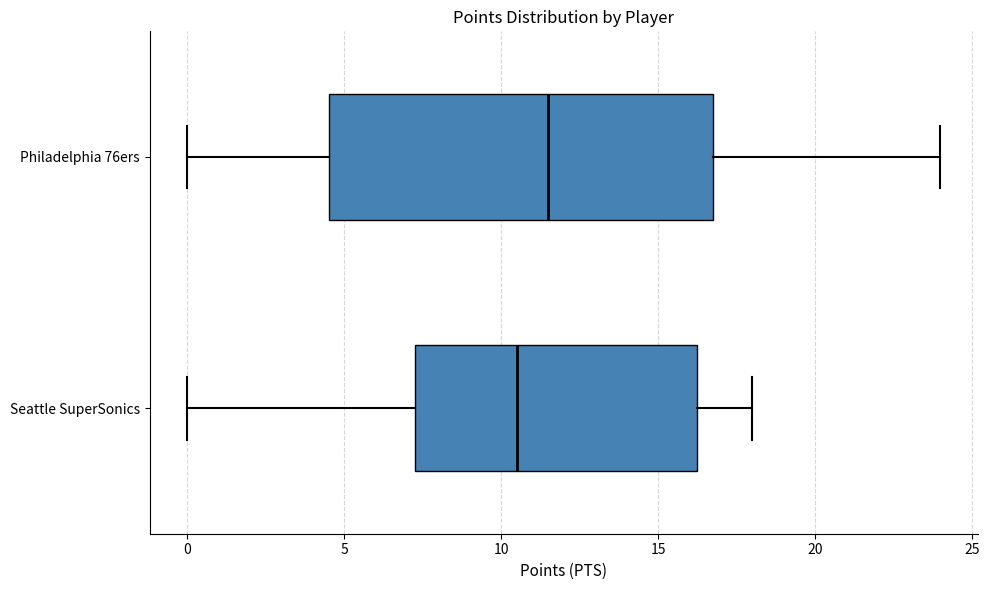

Reading bottom to top, read every box against the x-axis: the position of its median line, the range the box covers, and the ends of its whiskers. The values are not printed on the chart, so give them approximately, as read against the axis.

Seattle SuperSonics: median 10.5, box 7.5 to 16.5, whiskers 0.0 to 18.0
Philadelphia 76ers: median 11.5, box 4.5 to 17.0, whiskers 0.0 to 24.0